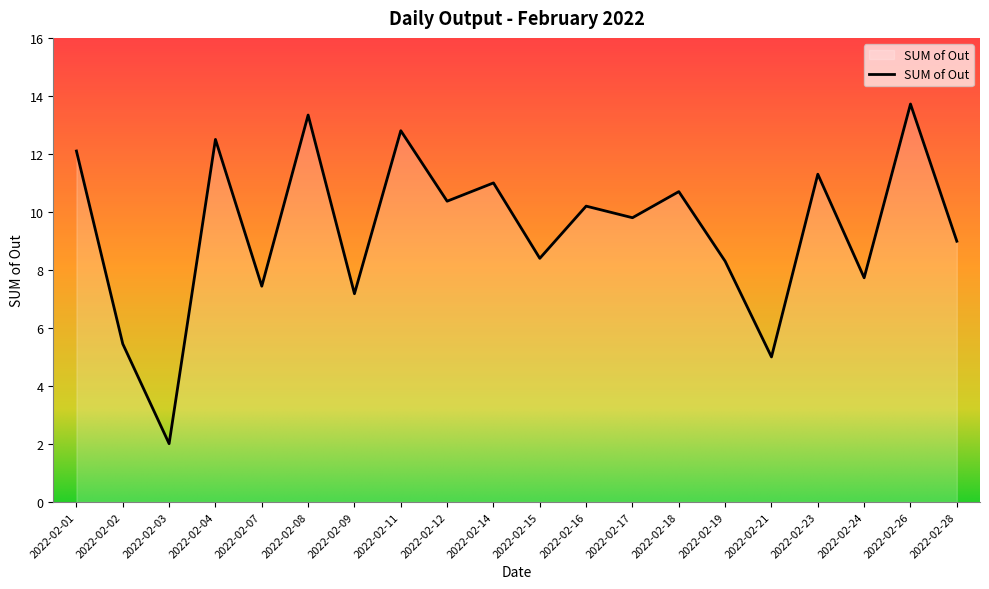

What is the difference between the maximum and minimum values?

11.7